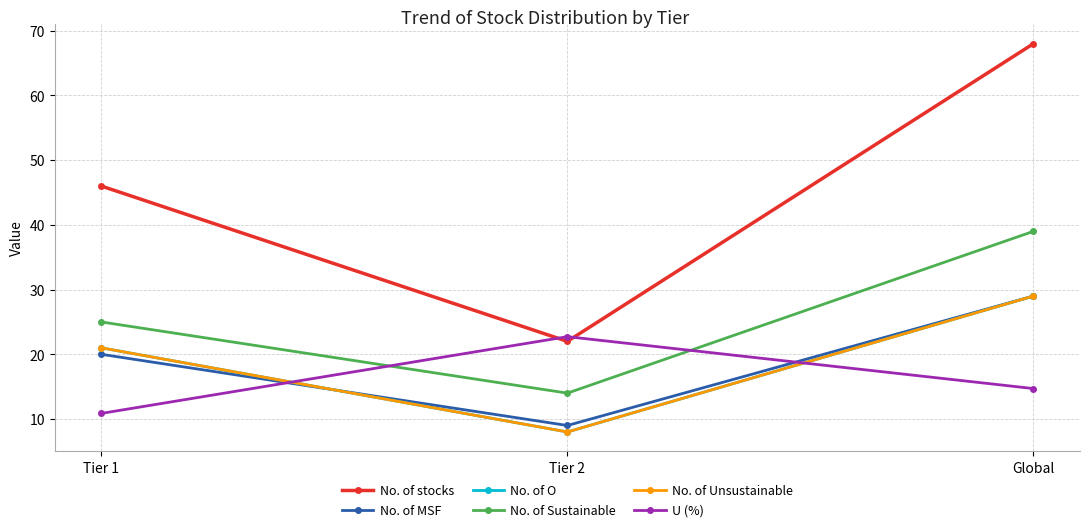

Rank the series by their maximum value, from lowest to highest.

U (%), No. of MSF, No. of O, No. of Unsustainable, No. of Sustainable, No. of stocks